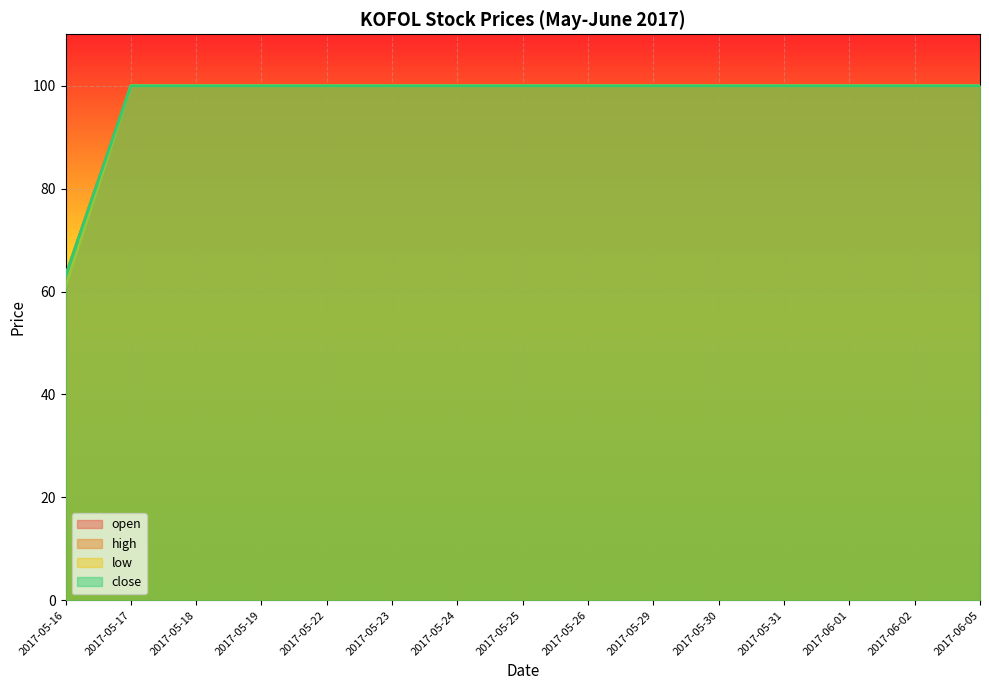

True or false: low and open intersect in this chart.

False